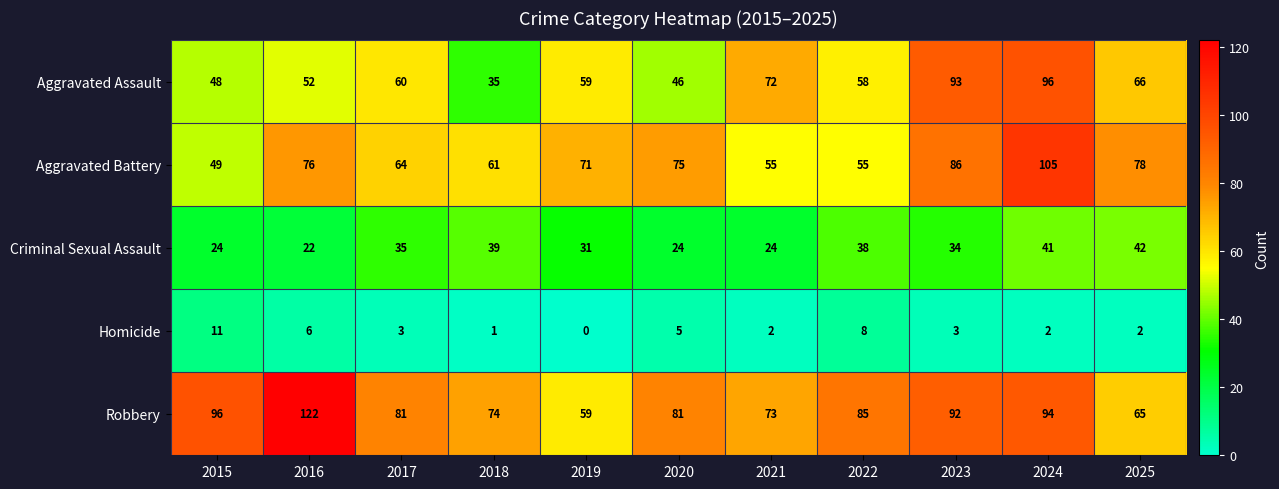

Which category has the highest value across all series?

2016